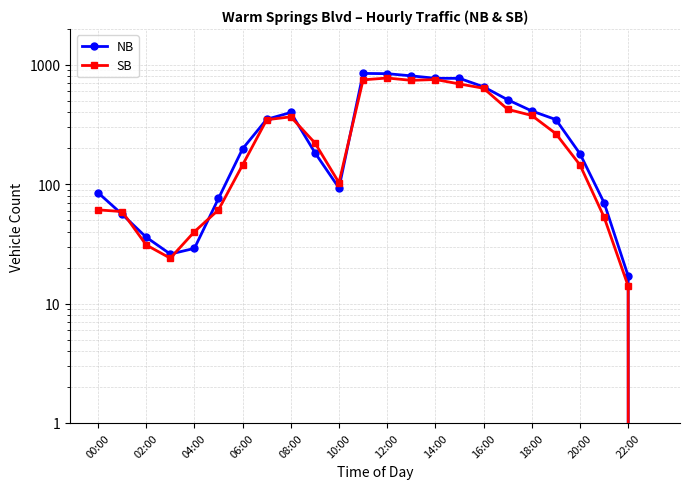

What is the sum of all NB values?

7767